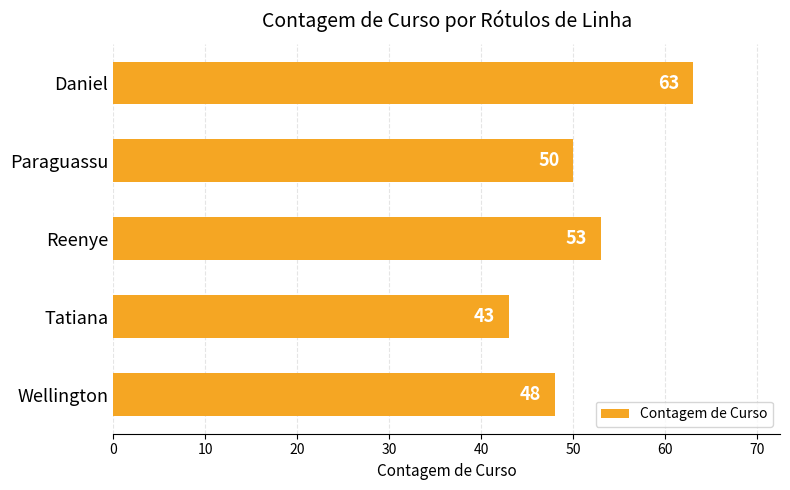

Is it true that the value at Daniel is 63?

True